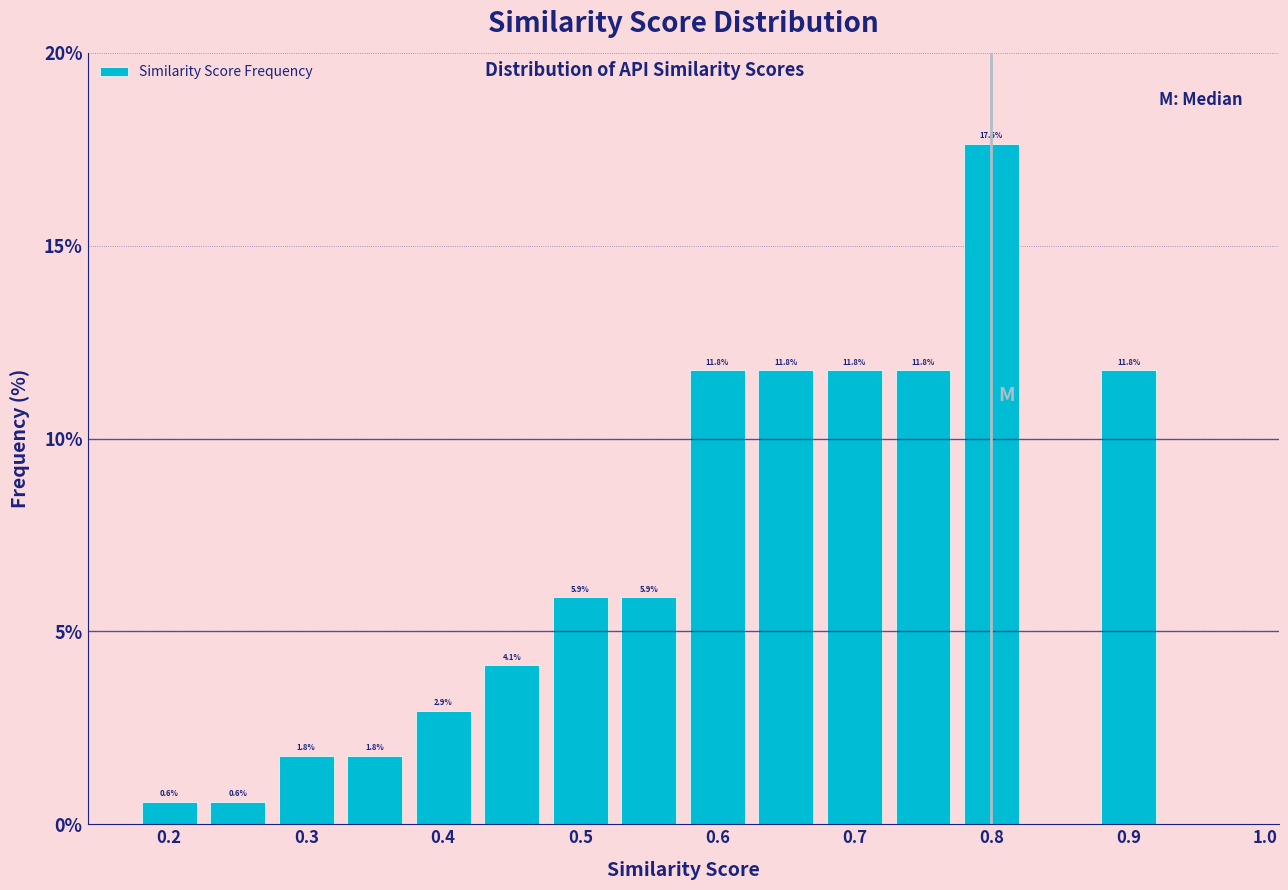

Over which range of the x-axis is the bar tallest?

0.775 to 0.825